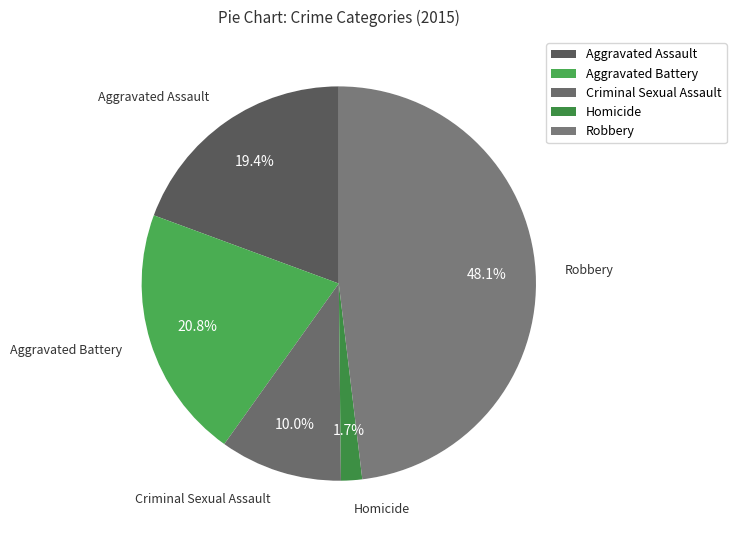

Is Aggravated Assault the majority of the pie?

No